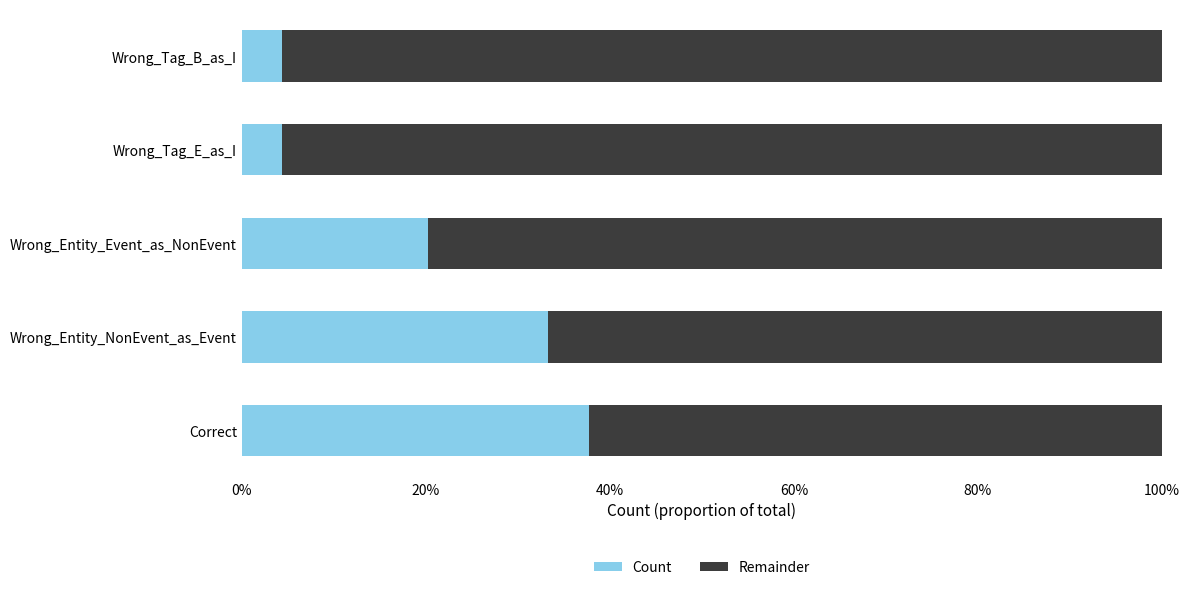

What are all the series names shown in the legend?

Count, Remainder